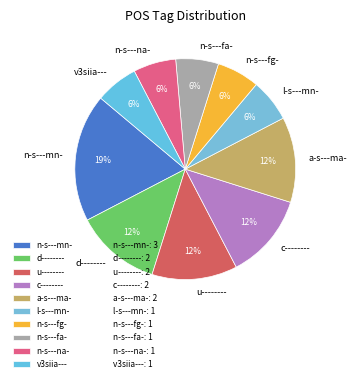

To the nearest percent, what percentage of the pie is v3siia---?

6%